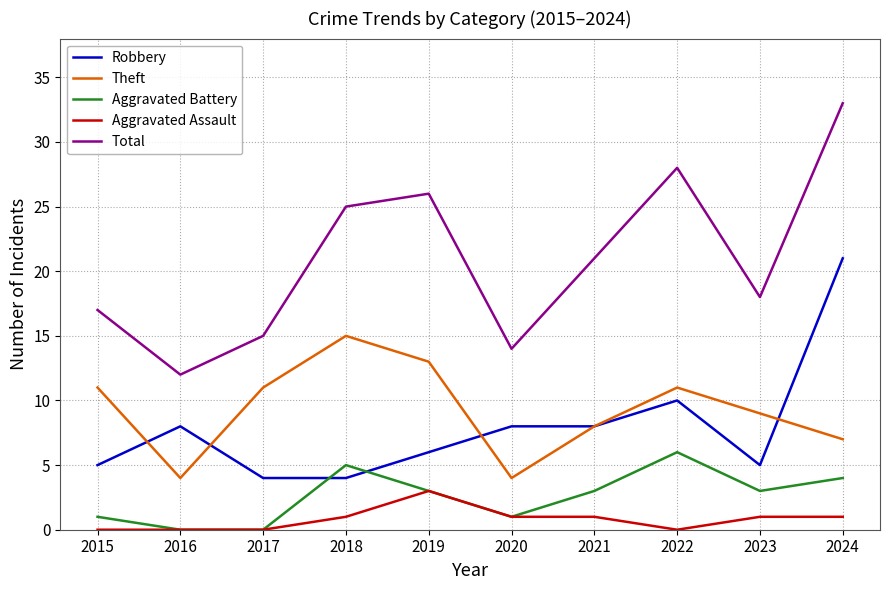

The value of Aggravated Assault at 2020 is 1. True or false?

True